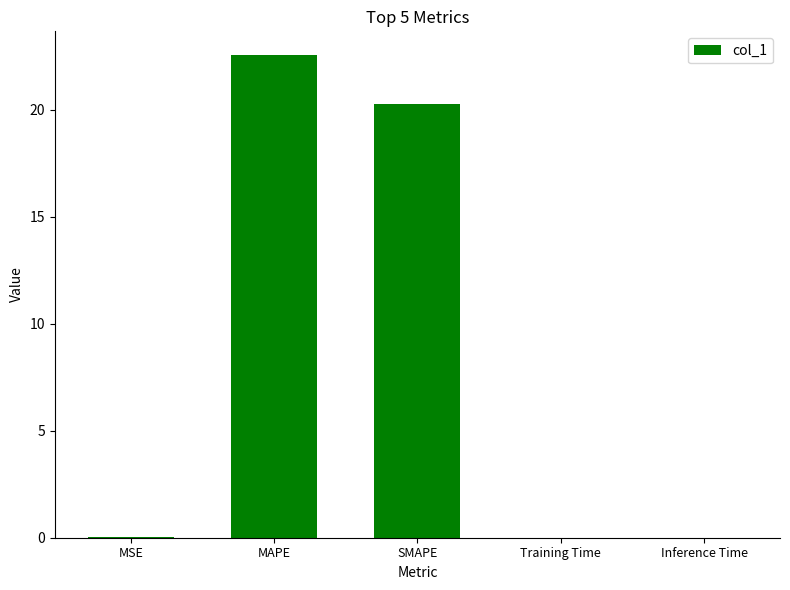

Where is the data nearest to the value 11?

SMAPE